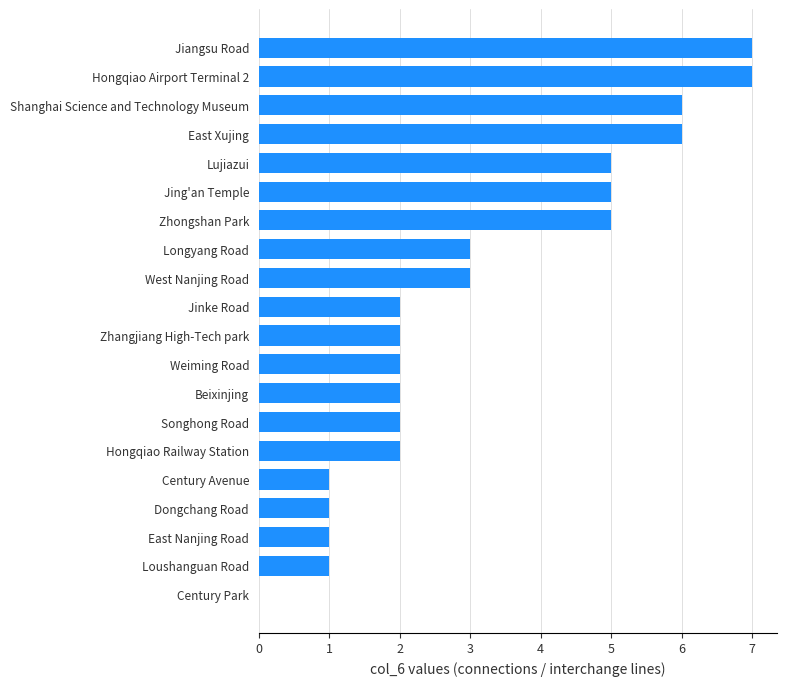

Reading bottom to top, list all the values displayed in this chart.

Century Park=0	Loushanguan Road=1	East Nanjing Road=1	Dongchang Road=1	Century Avenue=1	Hongqiao Railway Station=2	Songhong Road=2	Beixinjing=2	Weiming Road=2	Zhangjiang High-Tech park=2	Jinke Road=2	West Nanjing Road=3	Longyang Road=3	Zhongshan Park=5	Jing'an Temple=5	Lujiazui=5	East Xujing=6	Shanghai Science and Technology Museum=6	Hongqiao Airport Terminal 2=7	Jiangsu Road=7